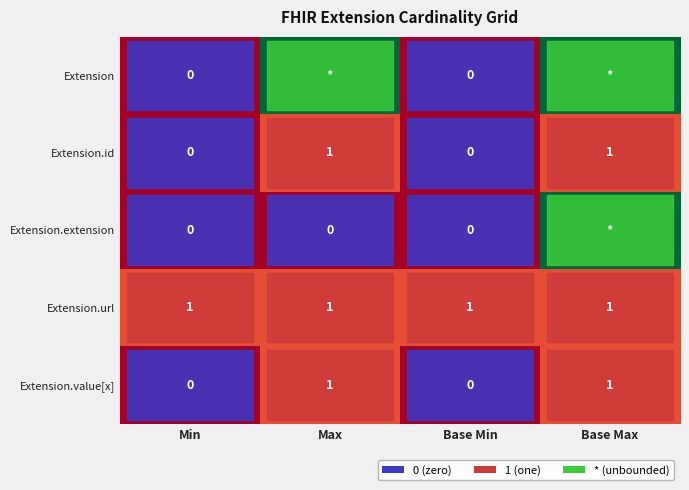

Which label corresponds to the largest value in the chart?

Max